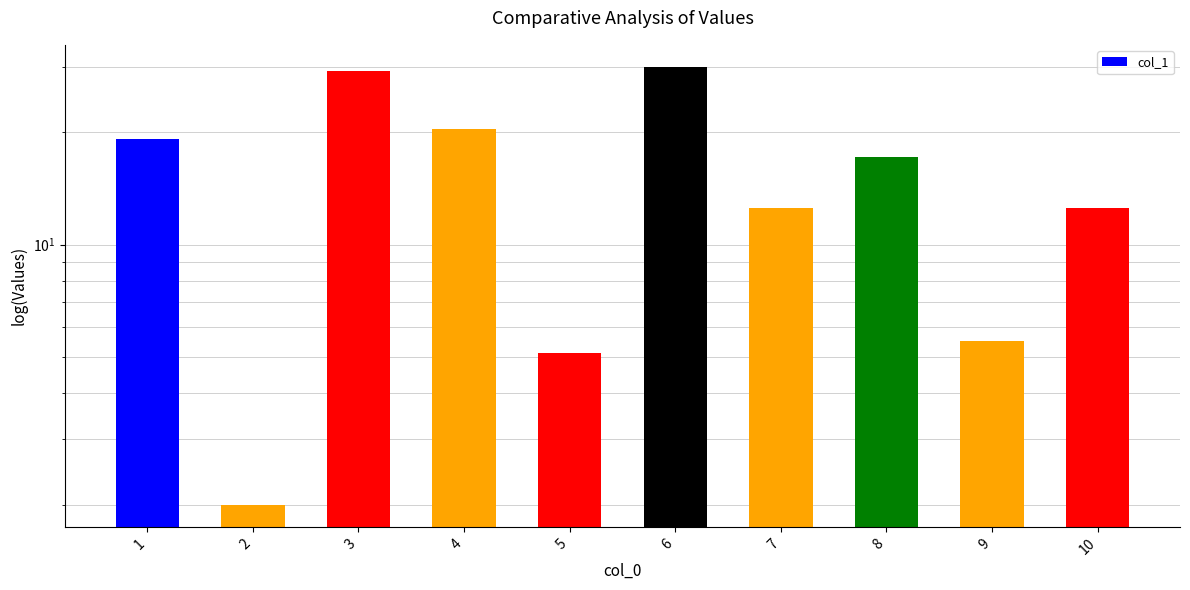

Which category has the highest value across all series?

6